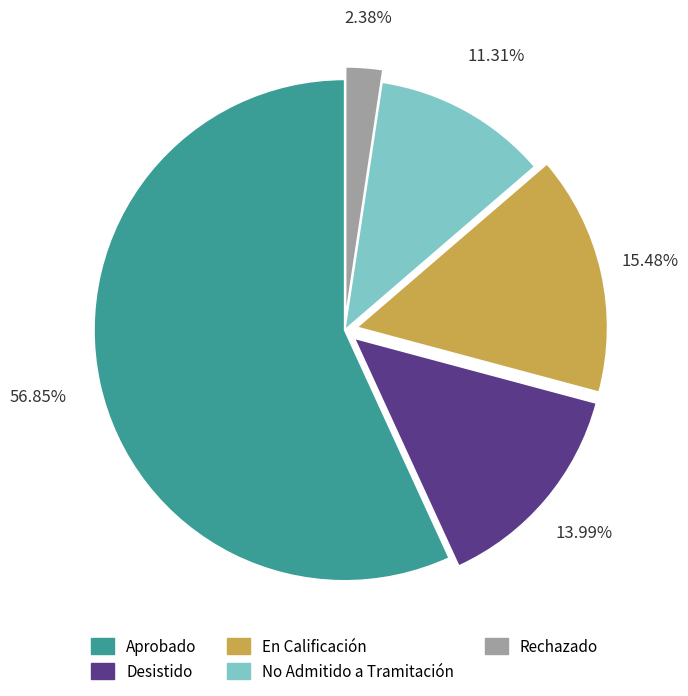

Is there any slice that represents more than half of the pie?

Yes